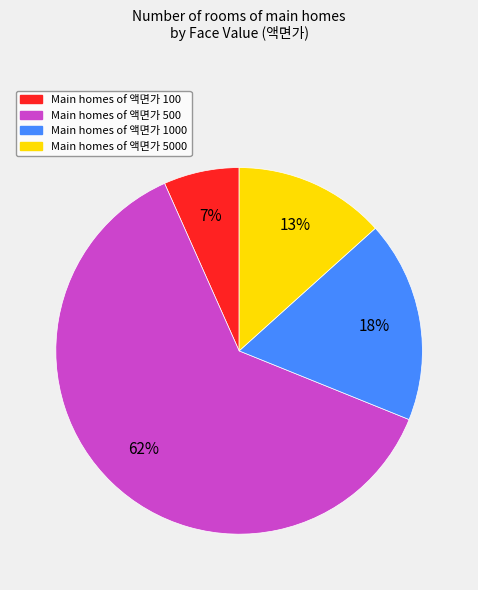

To the nearest percent, what is the average slice percentage?

25%